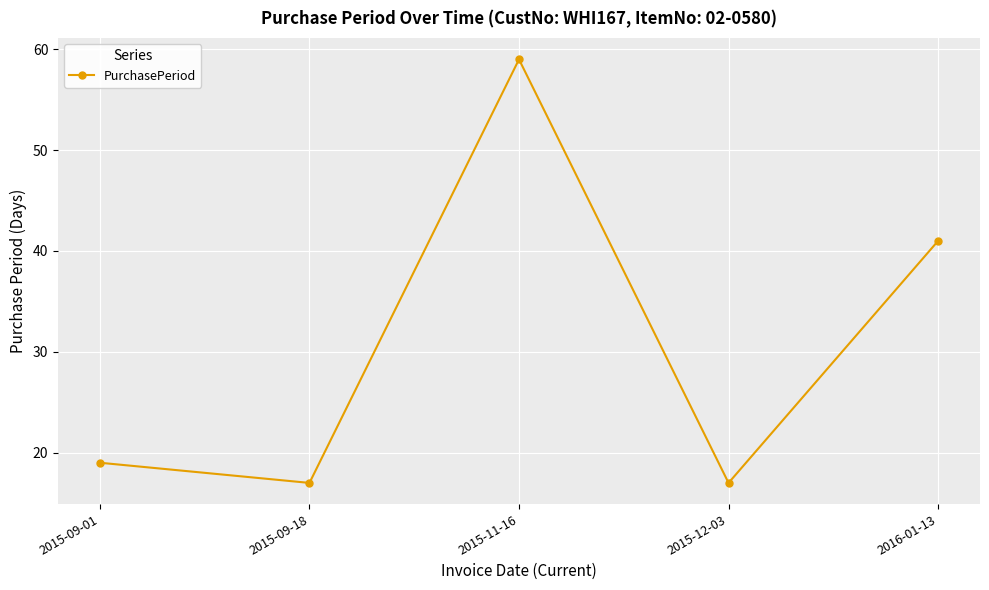

What is the difference between the values at 2015-11-16 and 2016-01-13?

18